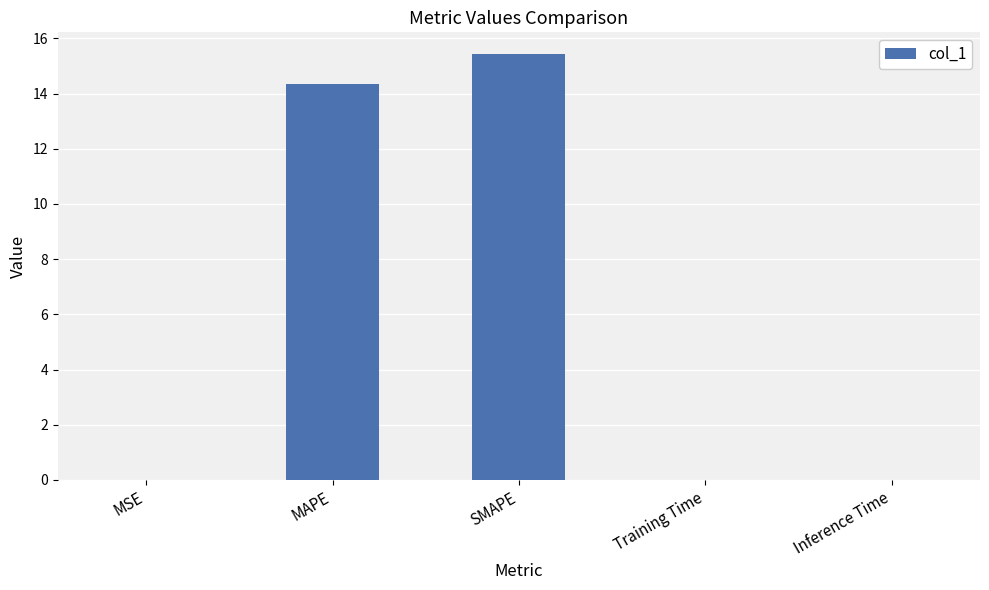

Read the value at MAPE.

14.3